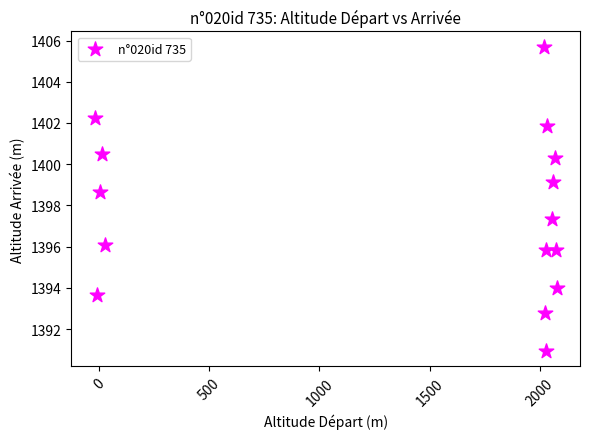

What is the range of Y values (max minus min)?

14.8